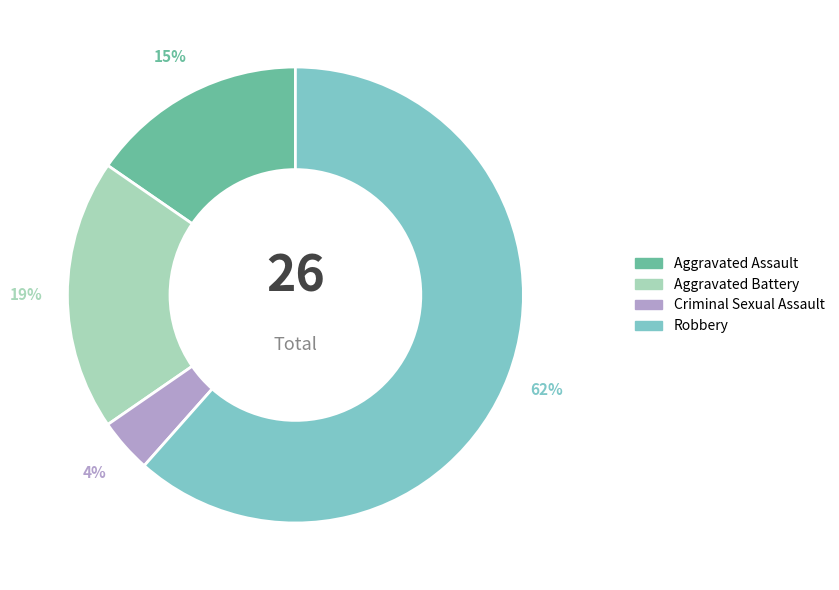

Which has a higher value, Robbery or Criminal Sexual Assault?

Robbery